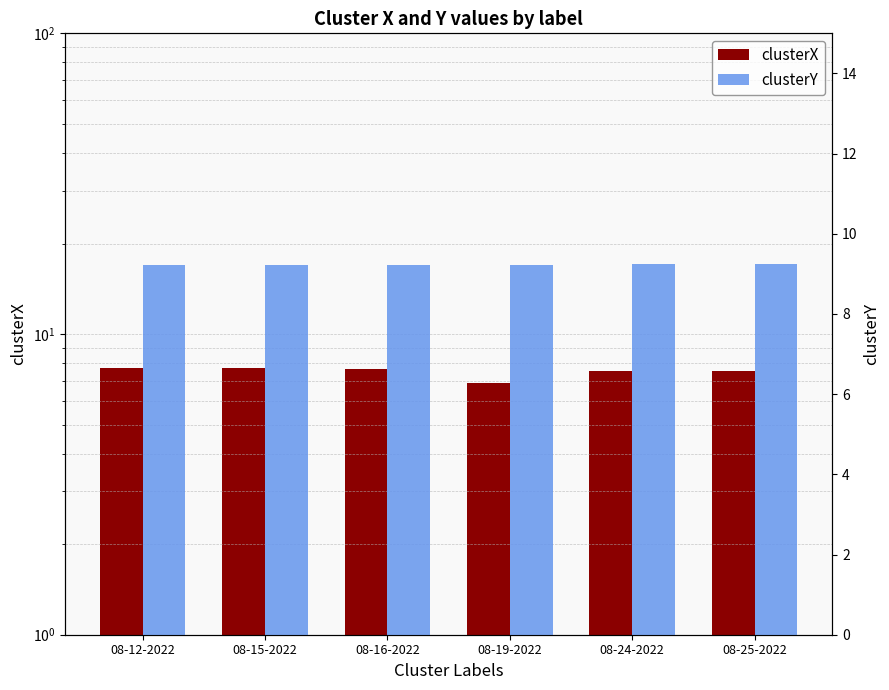

List the series in order of their overall mean, highest first.

clusterY, clusterX